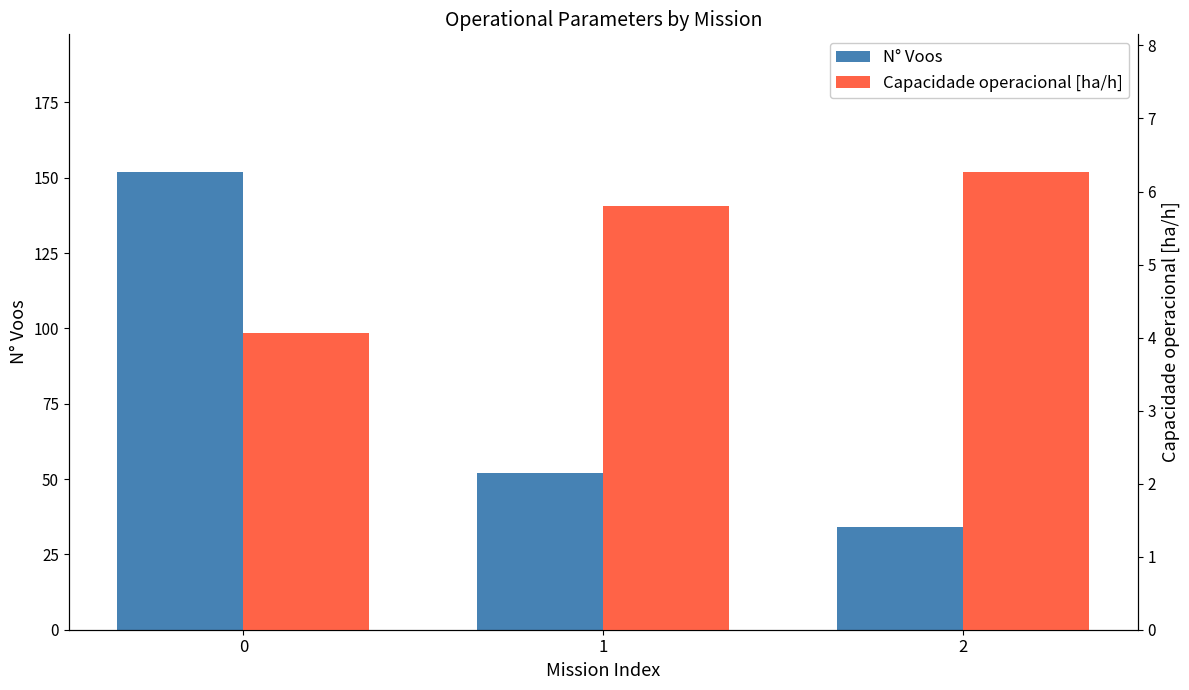

What is the greatest value displayed?

152.0